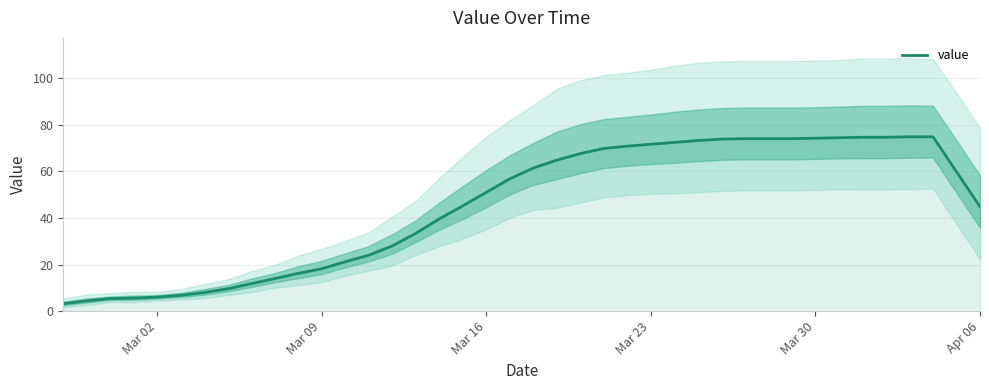

The value of value at Mar 30 is 39.0. True or false?

False